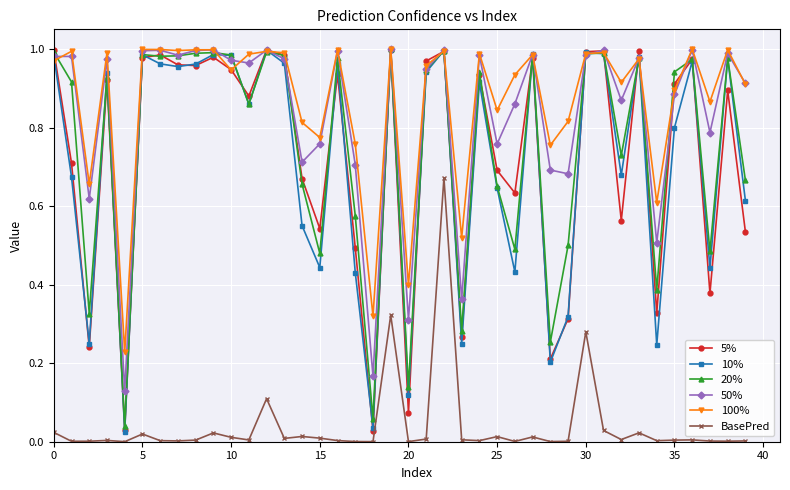

True or false: 100% and BasePred intersect in this chart.

False